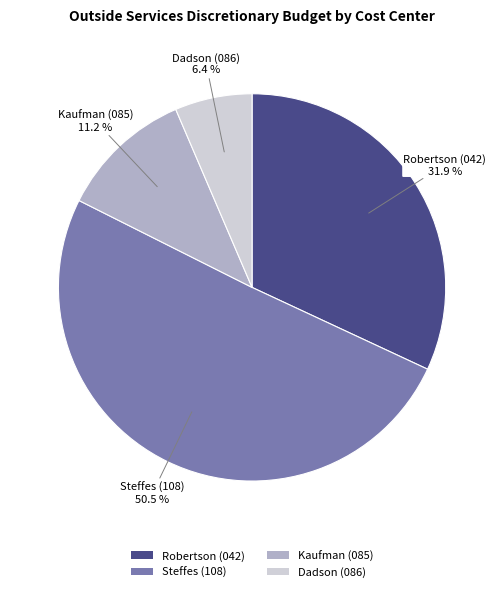

True or false: Kaufman (085) accounts for 2% of the total.

False